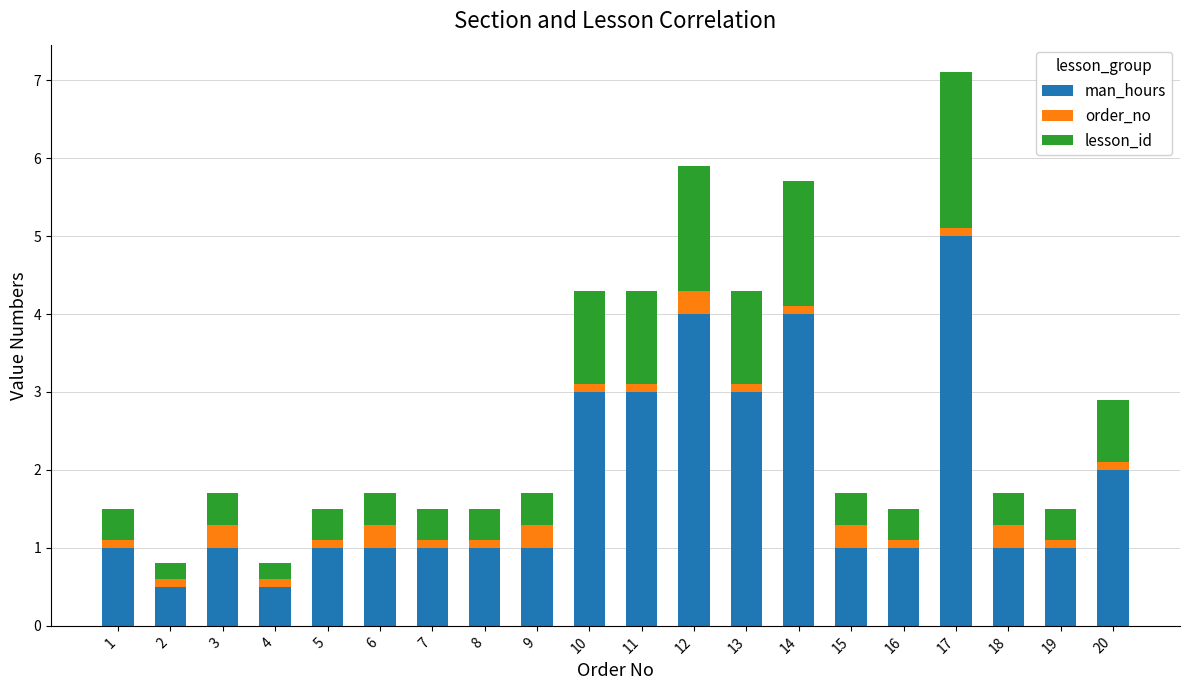

At which label does man_hours reach its peak?

17